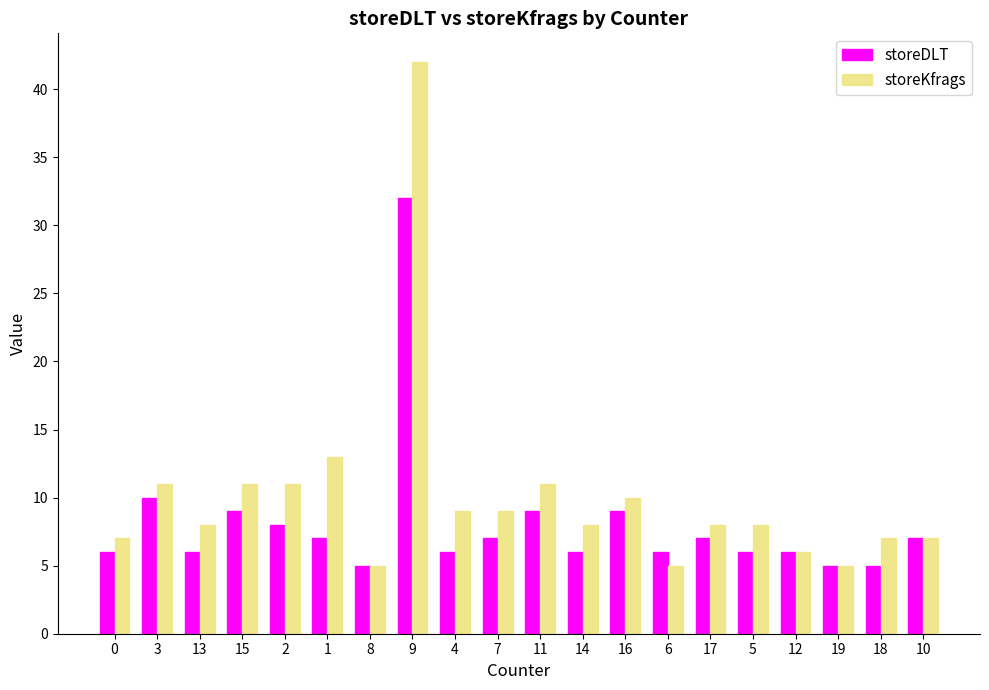

At which label does storeKfrags reach its peak?

9